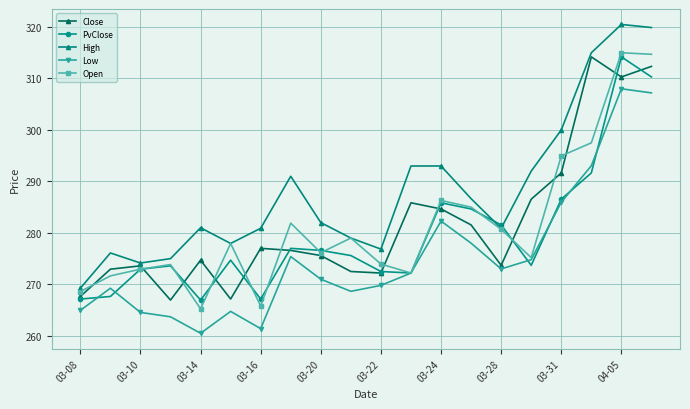

What is the sum of all Open values?

5628.6